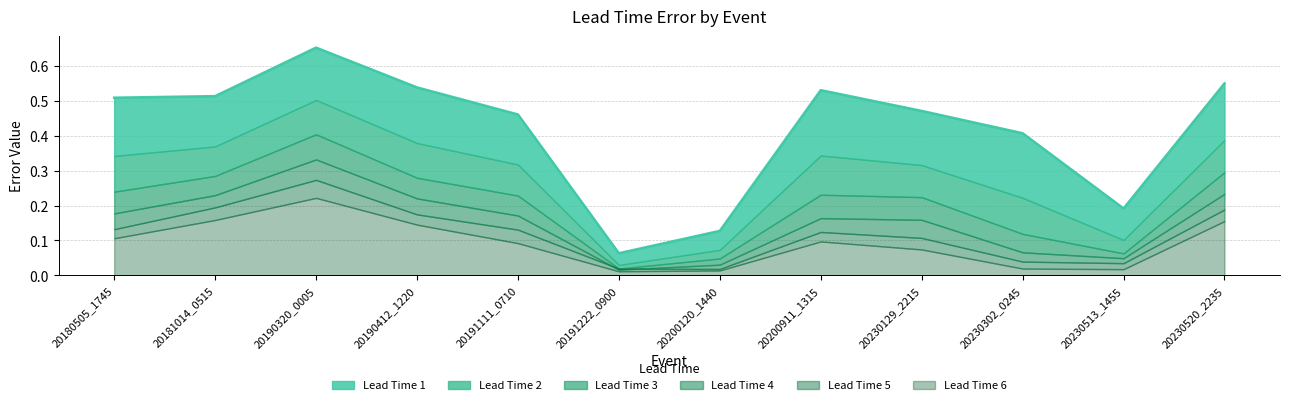

What are all the series names shown in the legend?

Lead Time 1, Lead Time 2, Lead Time 3, Lead Time 4, Lead Time 5, Lead Time 6